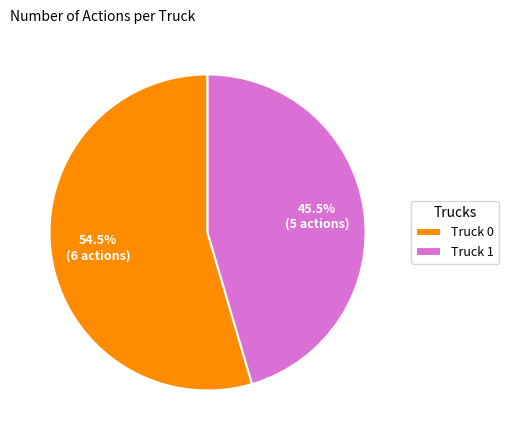

How many segments does this pie chart have?

2